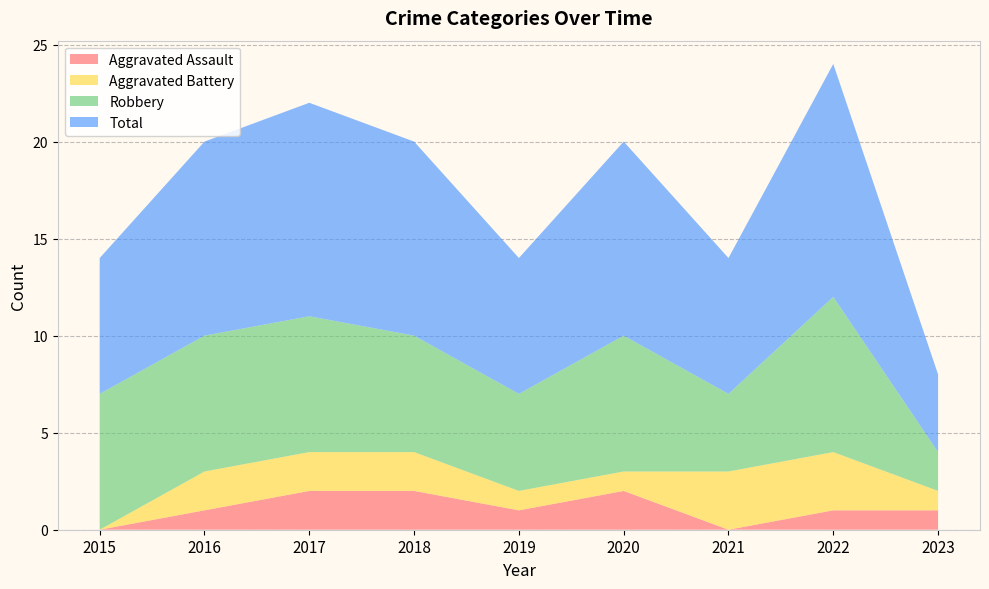

Reading right to left, transcribe all the data shown in this chart.

Aggravated Assault: 1	1	0	2	1	2	2	1	0
Aggravated Battery: 1	3	3	1	1	2	2	2	0
Robbery: 2	8	4	7	5	6	7	7	7
Total: 4	12	7	10	7	10	11	10	7